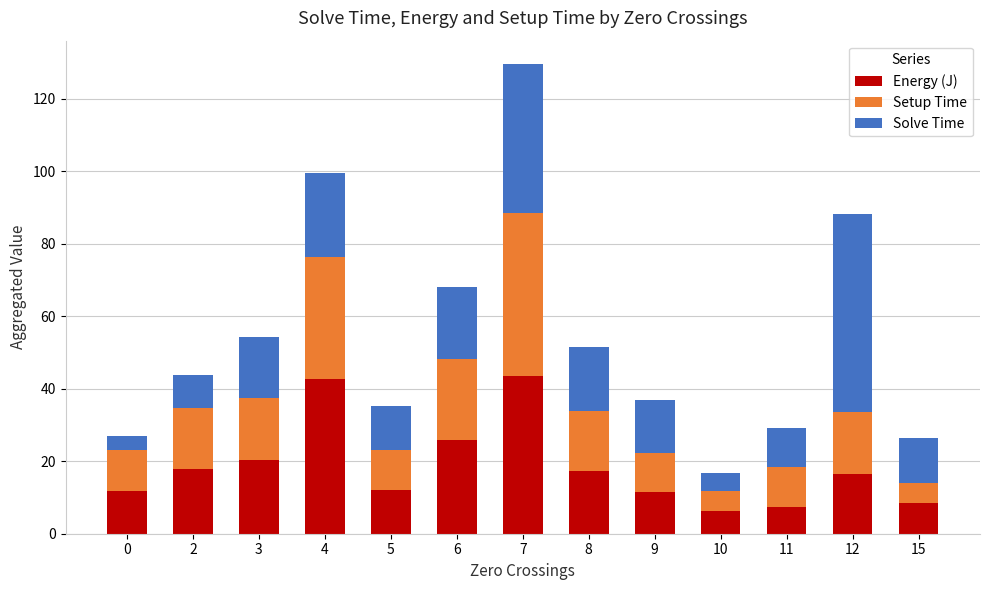

What is the average value of the Energy (J) series?

18.6